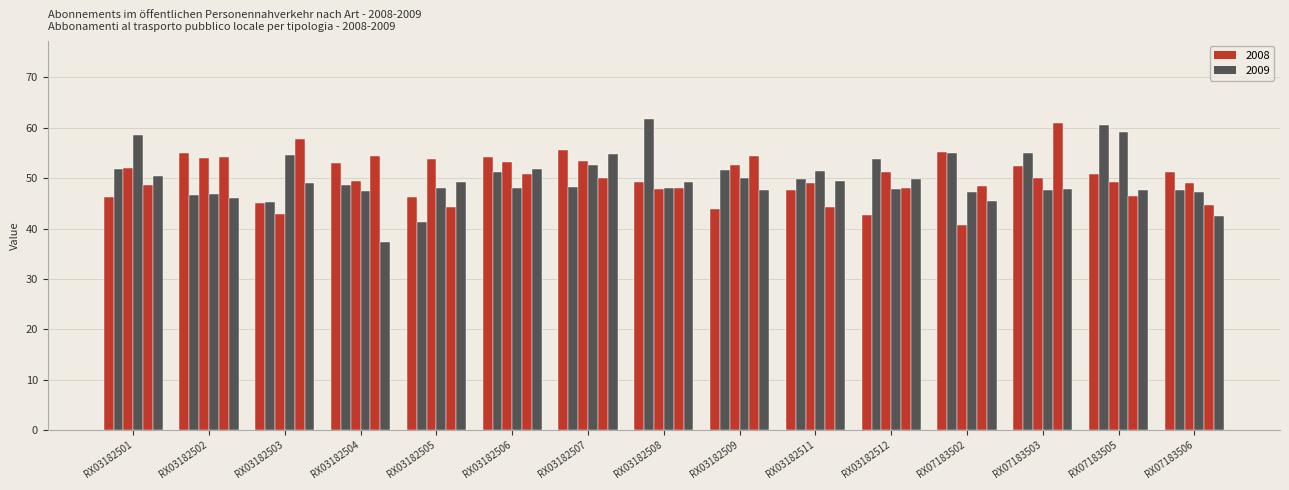

Does the chart contain stacked bars?

No